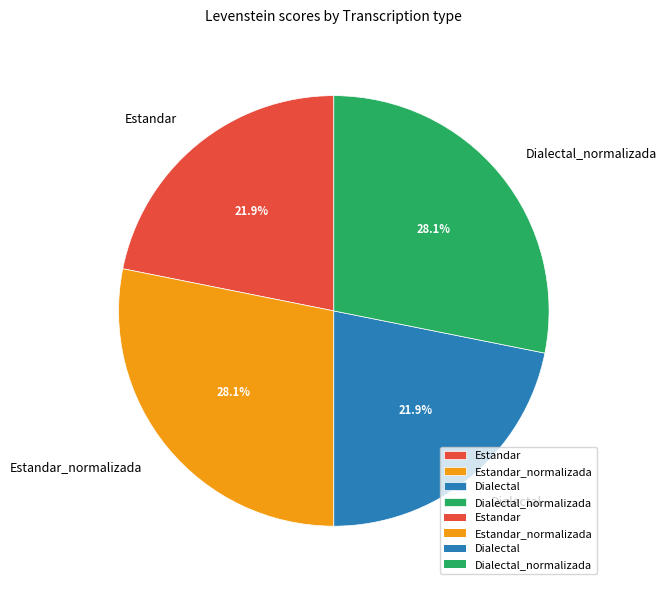

The Estandar_normalizada slice represents 28% of the pie. True or false?

True